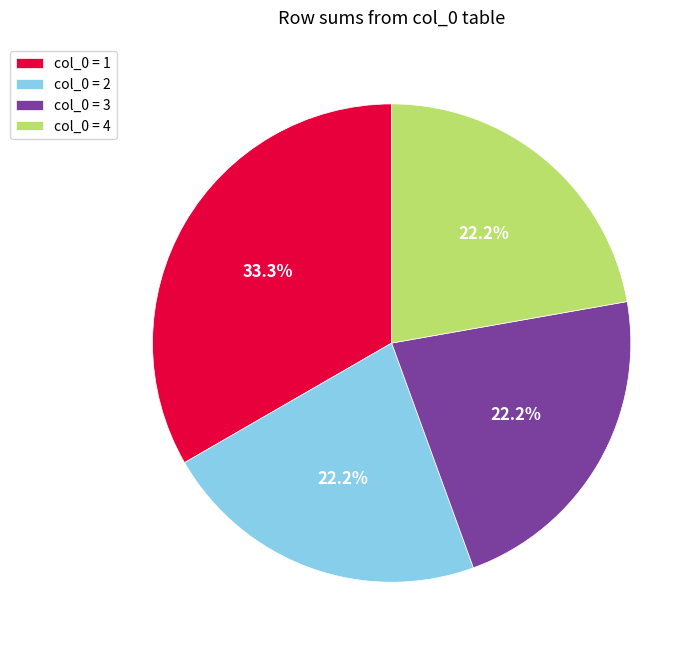

Approximately how many times larger is the value at col_0 = 3 compared to col_0 = 2?

1.0